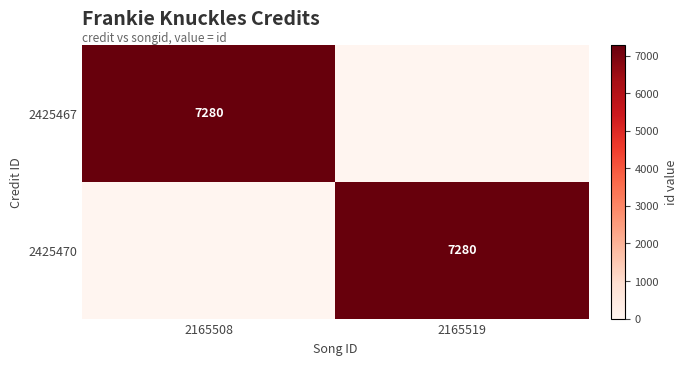

What is the total value across all series at 2165508?

7280